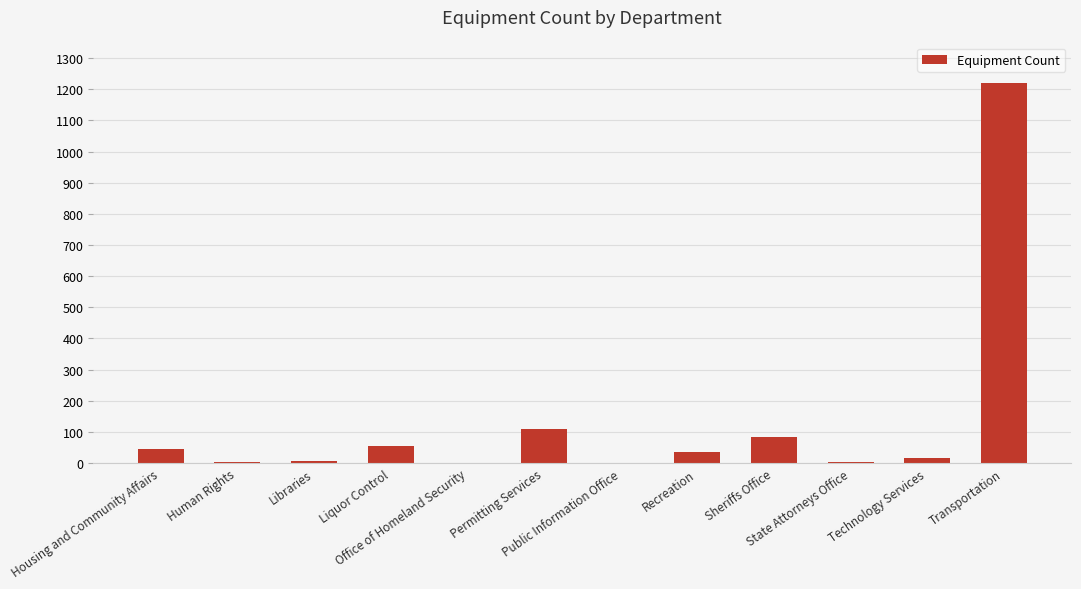

What is the maximum value shown in the chart?

1221